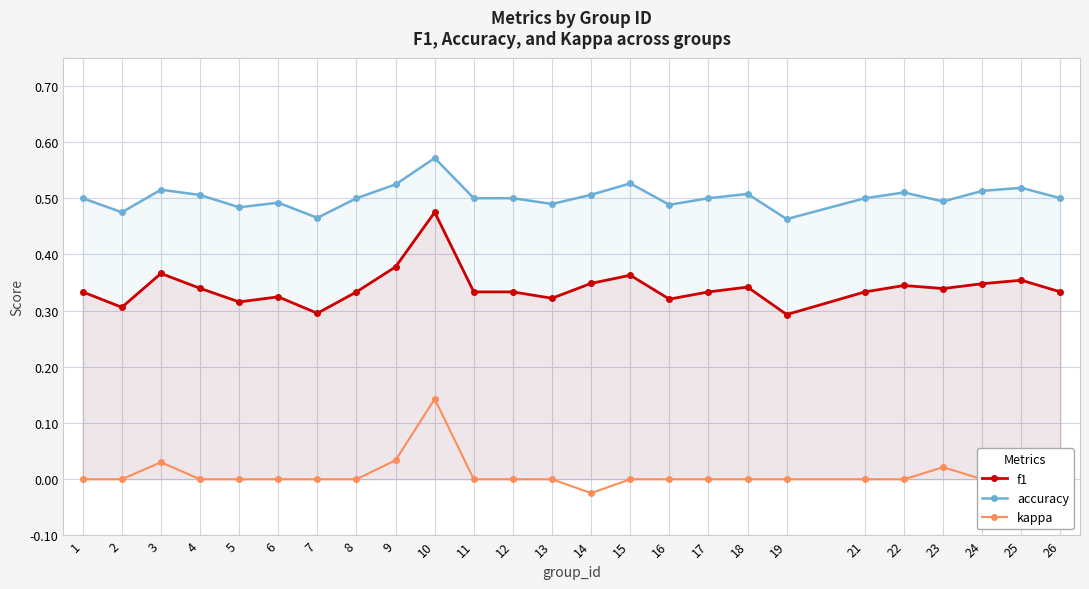

What is the maximum value shown in the chart?

0.6